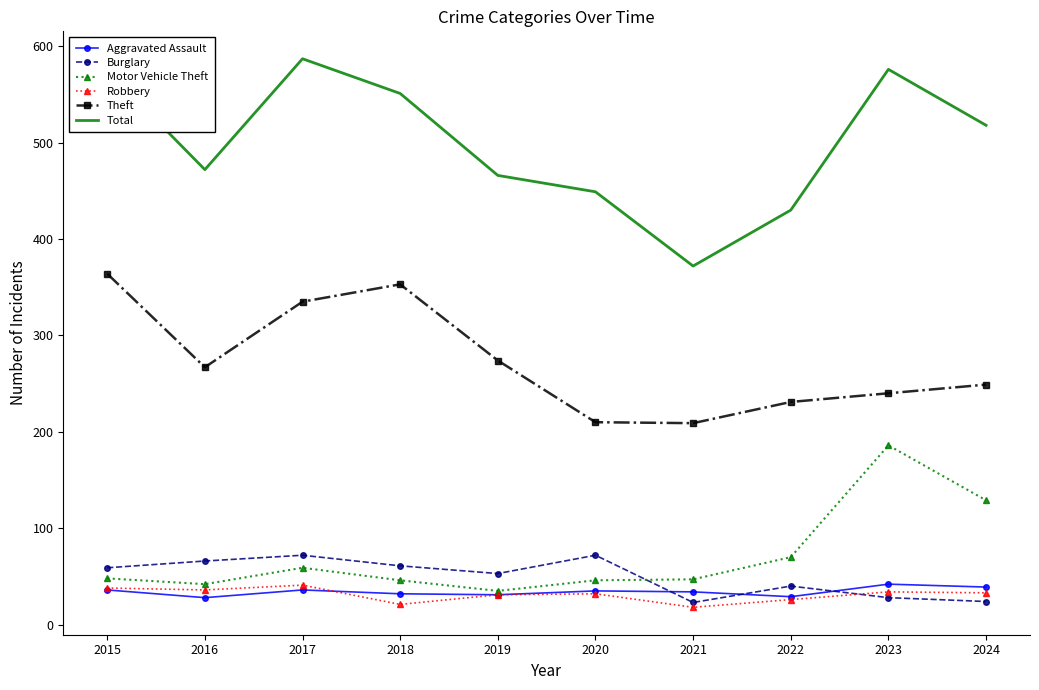

True or false: Theft has a value of 353 at 2018.

True